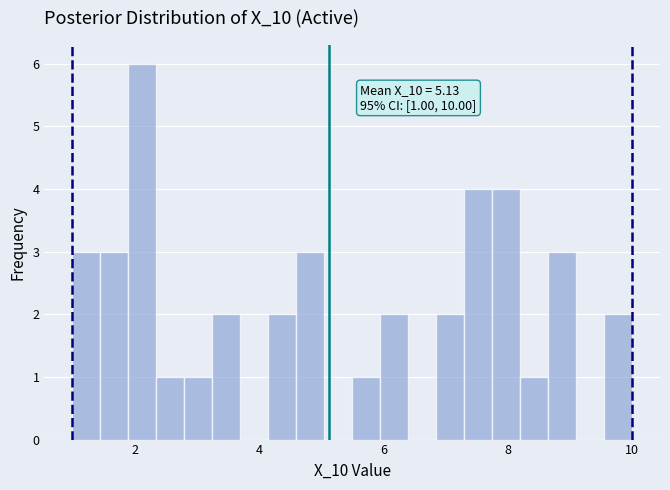

Read against the x-axis, roughly where is the centre of the tallest bar?

2.2